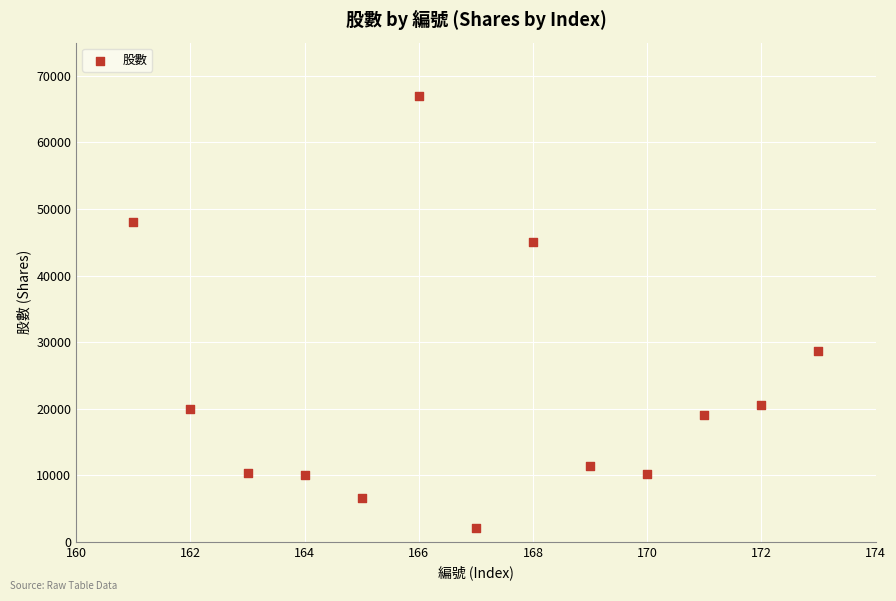

What Y value in the scatter plot is closest to 34500?

28600